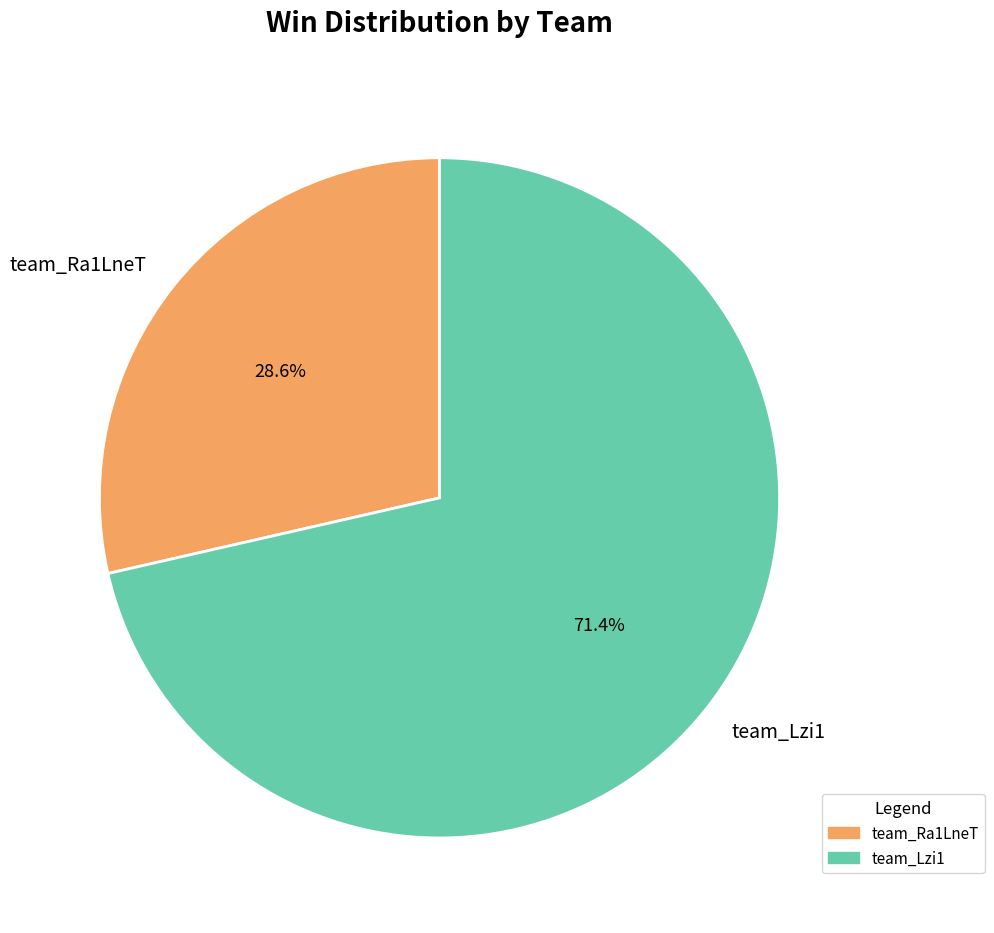

Approximately how many times larger is the value at team_Lzi1 compared to team_Ra1LneT?

2.5